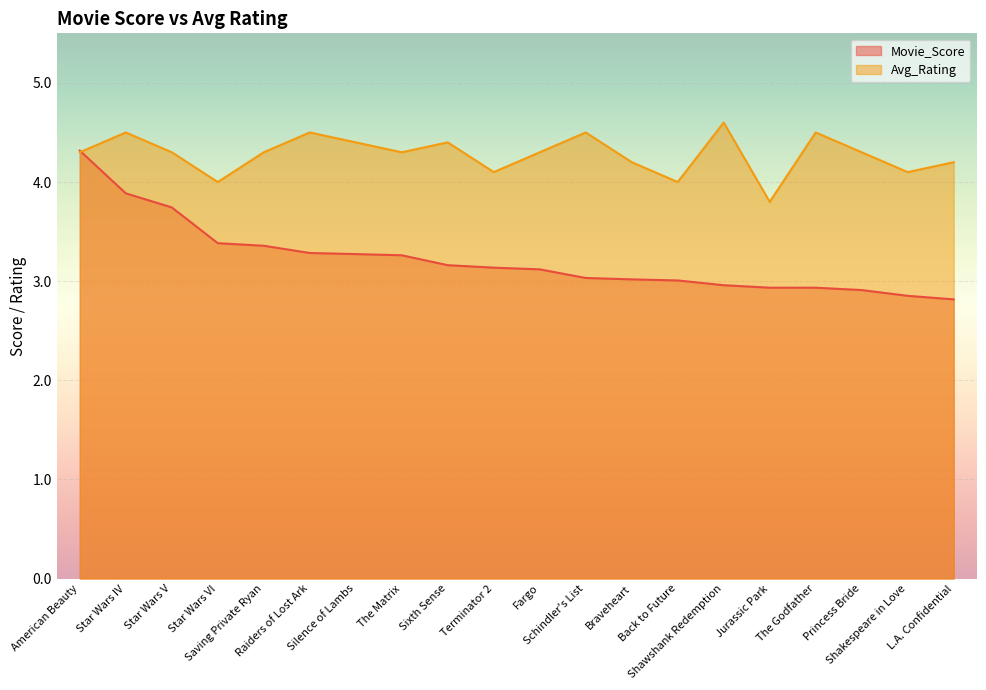

What is the difference between the highest and lowest values at Braveheart?

1.2